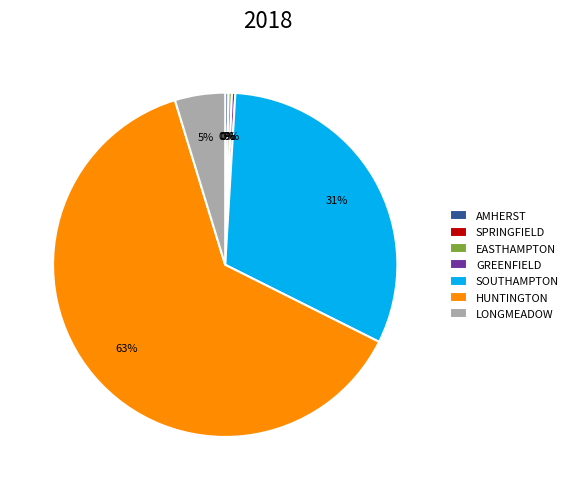

True or false: AMHERST accounts for 8% of the total.

False